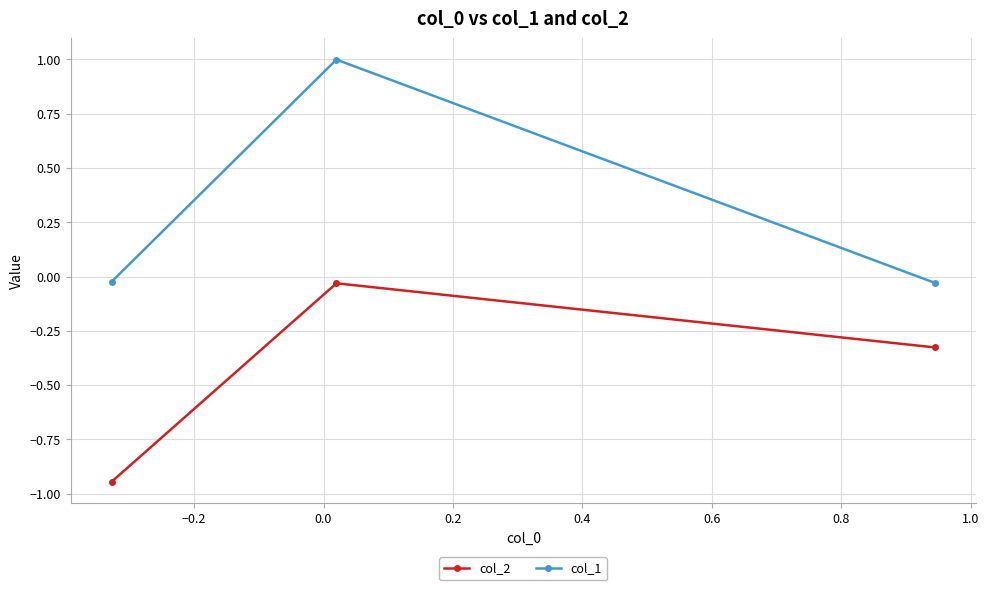

What is the difference between the maximum and minimum values in the col_1 series?

1.0